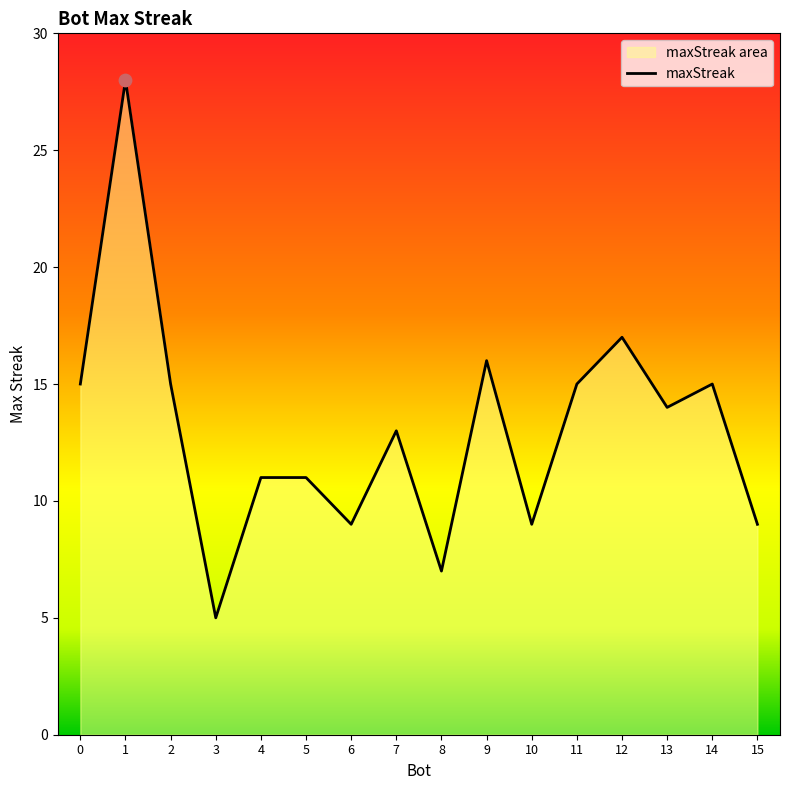

Approximately how many times larger is the value at 13 compared to 0?

0.9